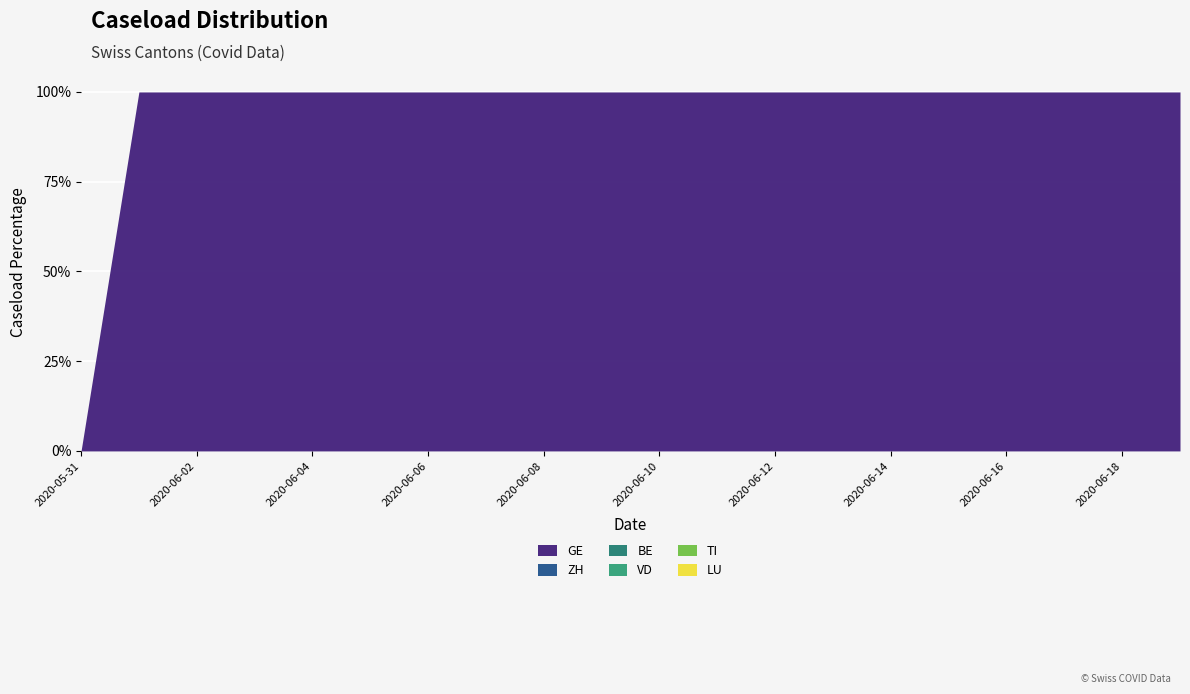

Count the number of data series in this chart.

6